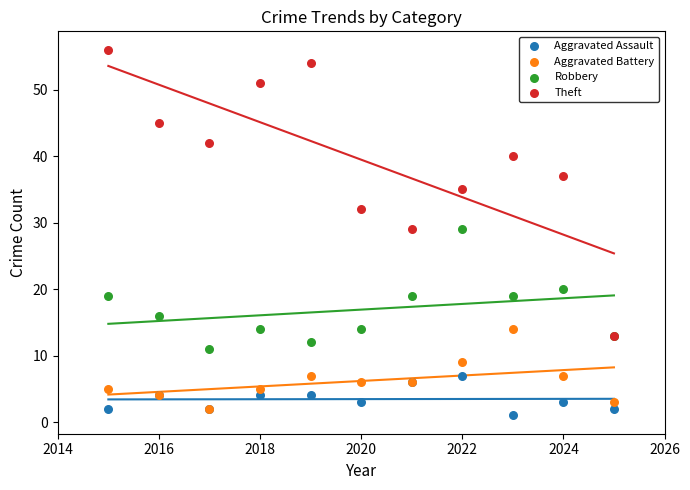

Which series reaches the minimum Y coordinate?

Aggravated Assault